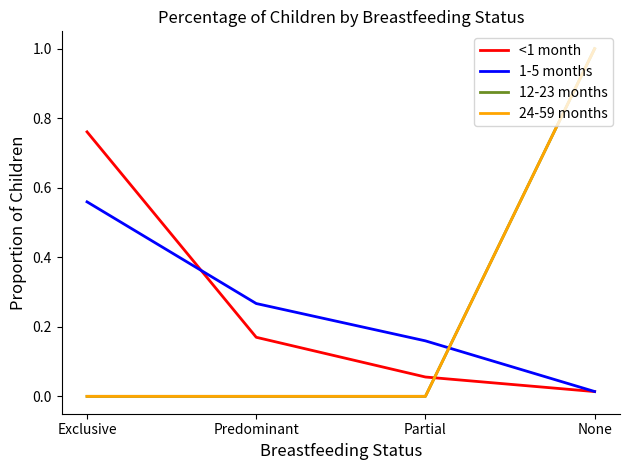

What is the difference between the maximum and minimum values in the 1-5 months series?

0.5